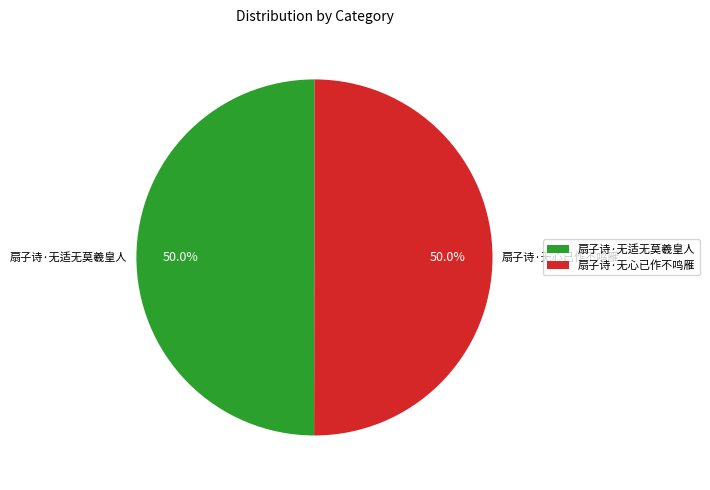

Approximately how many times larger is the value at 扇子诗·无适无莫羲皇人 compared to 扇子诗·无心已作不鸣雁?

1.0